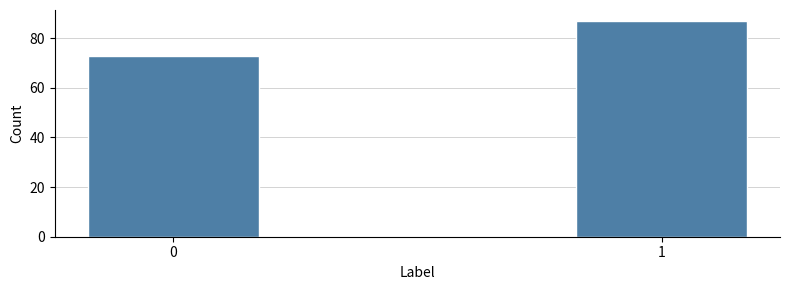

Reading right to left, what are all the values shown in this chart?

1=87	0=73